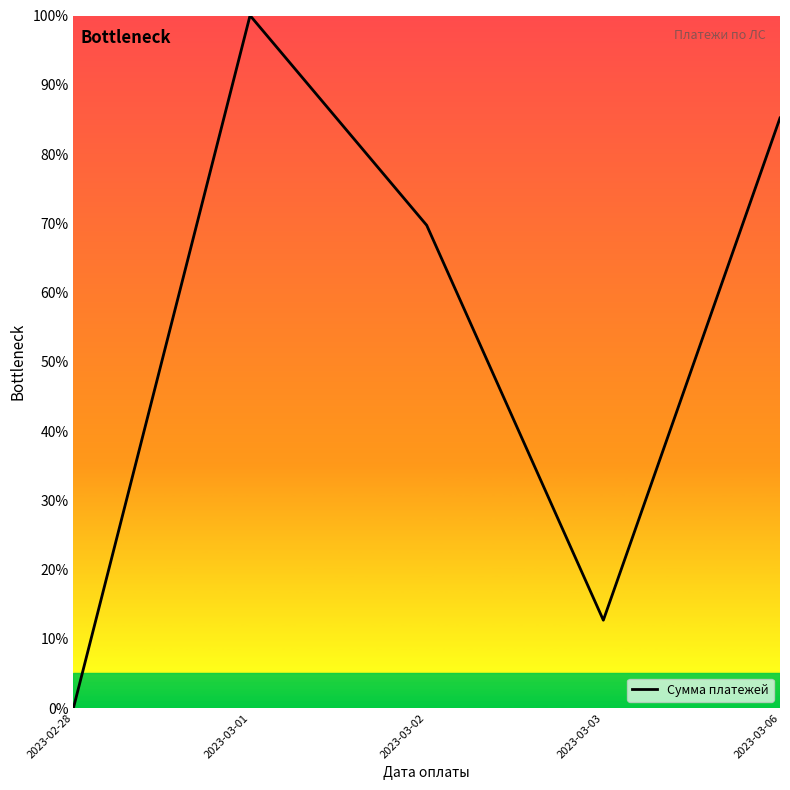

At which label does the data first exceed 69?

2023-03-01